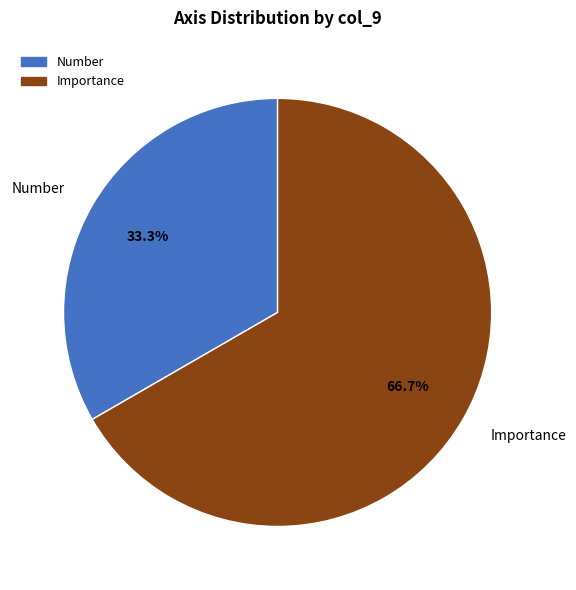

What is the ratio of the value at Importance to the value at Number?

2.0